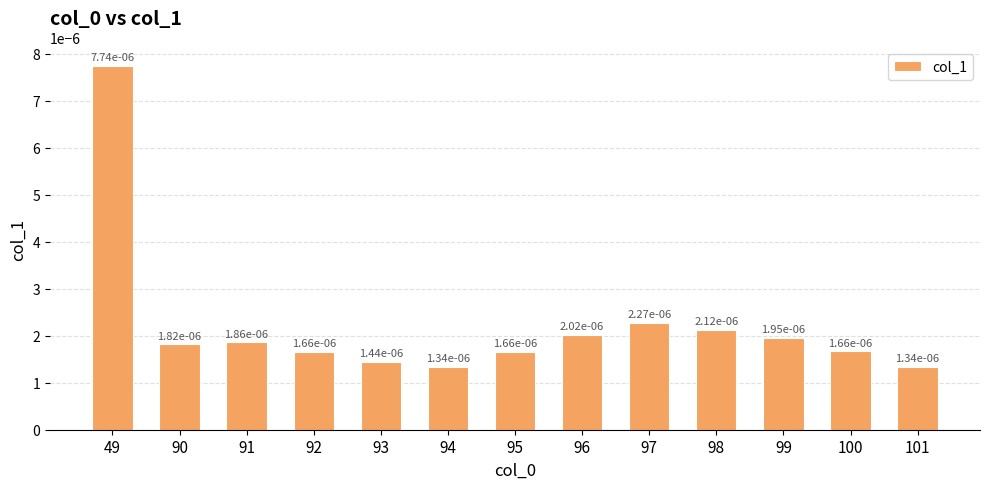

How many categories are shown in the chart?

13